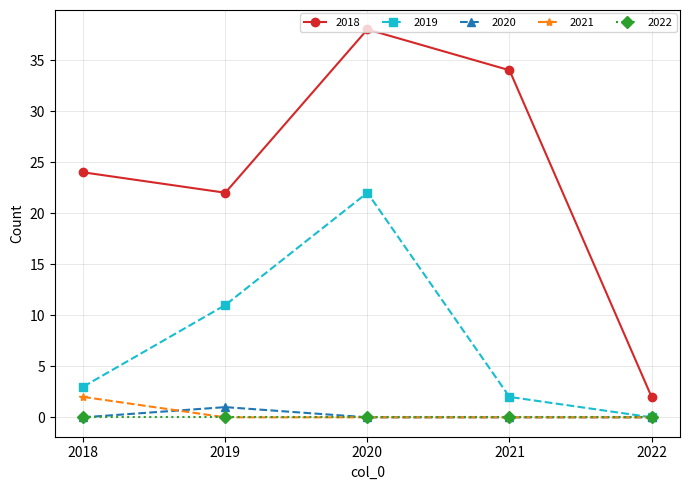

How many series are shown in this chart?

5